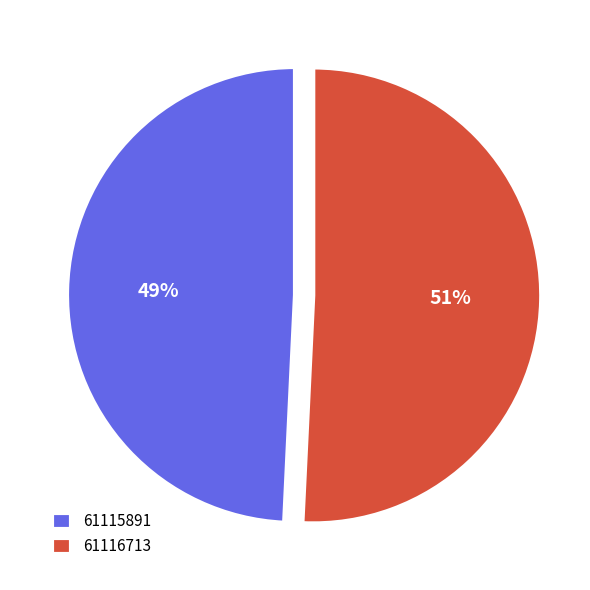

Rank the categories by value from highest to lowest.

61116713, 61115891